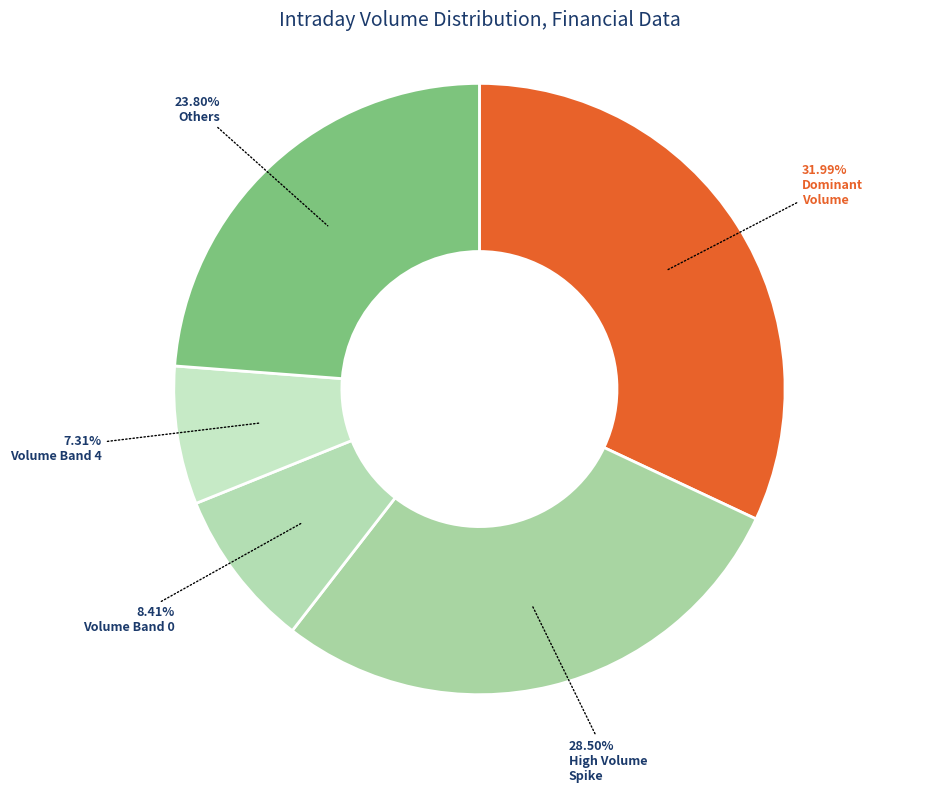

Is there any slice that represents more than half of the pie?

No